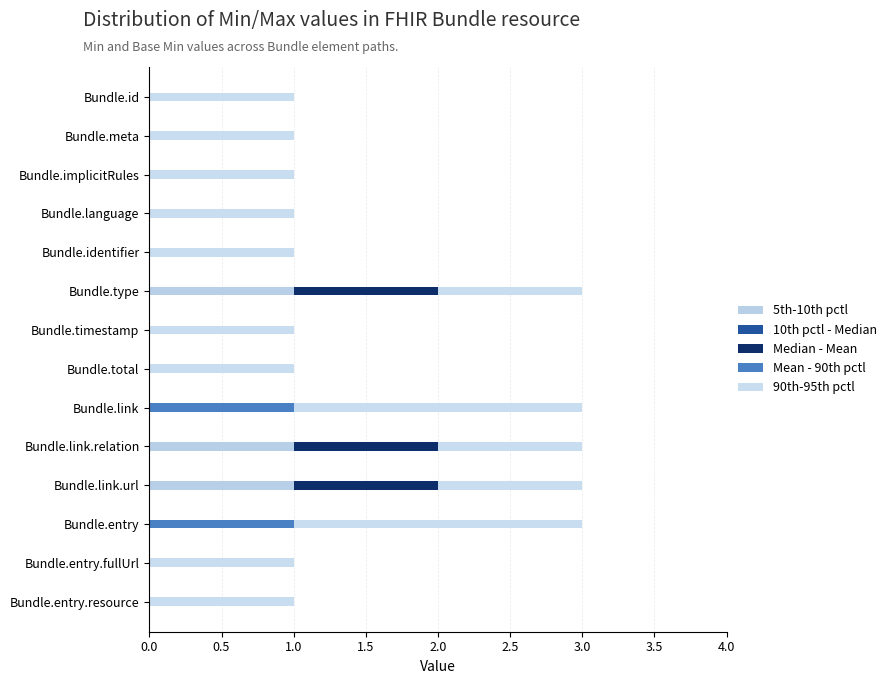

Count the number of data series in this chart.

4